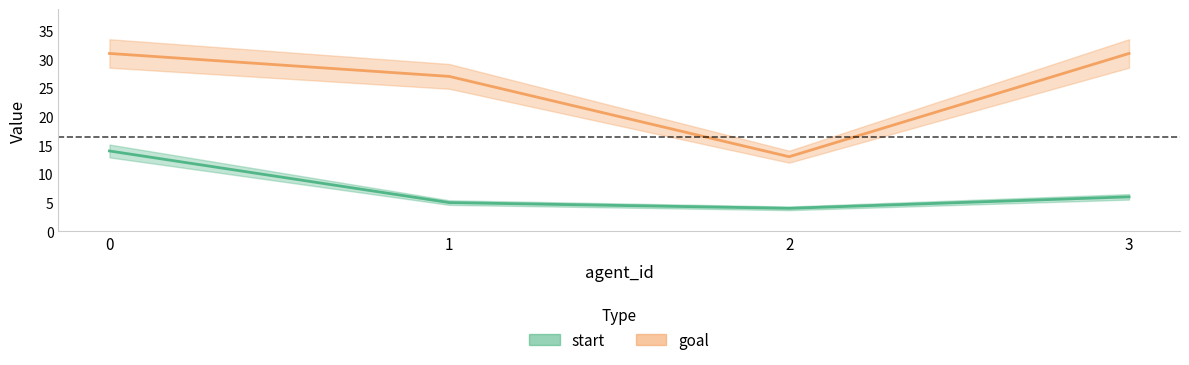

Which category has the lowest value in the start series?

2